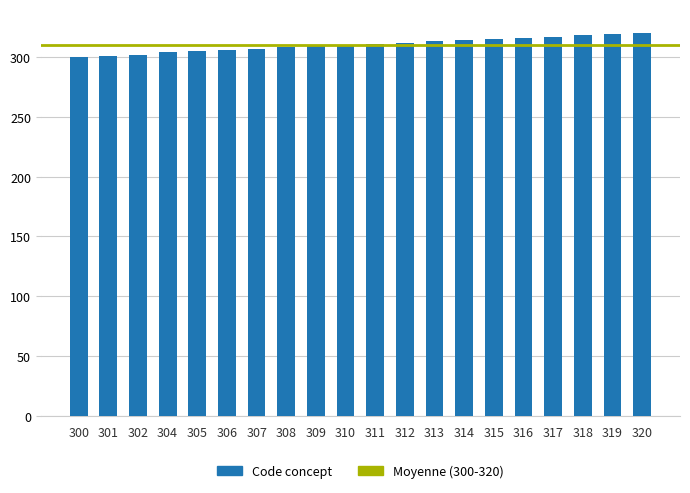

The value at 312 is 312. True or false?

True